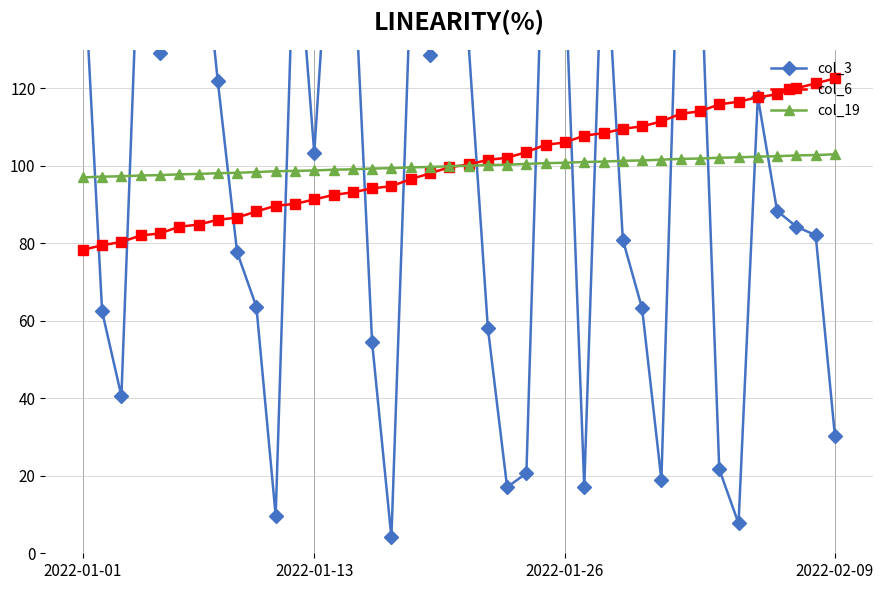

Is the value of col_6 at 6 greater than the value of col_19 at 31?

No